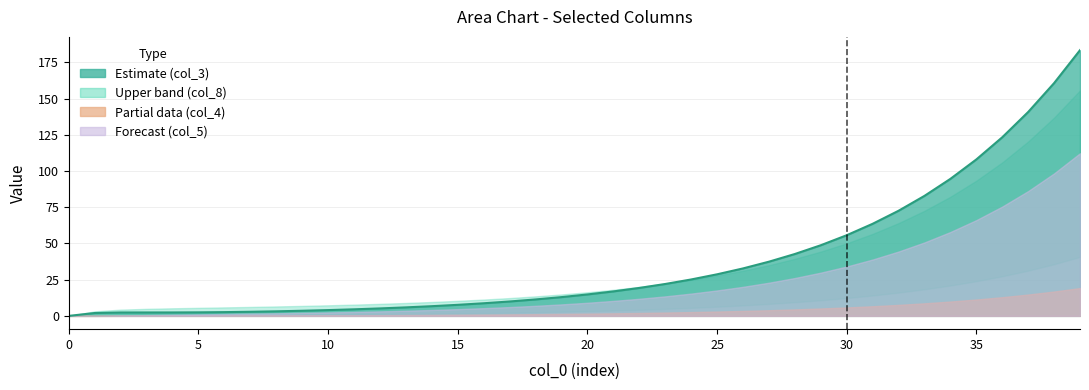

What is the sum of all values?

1474.1